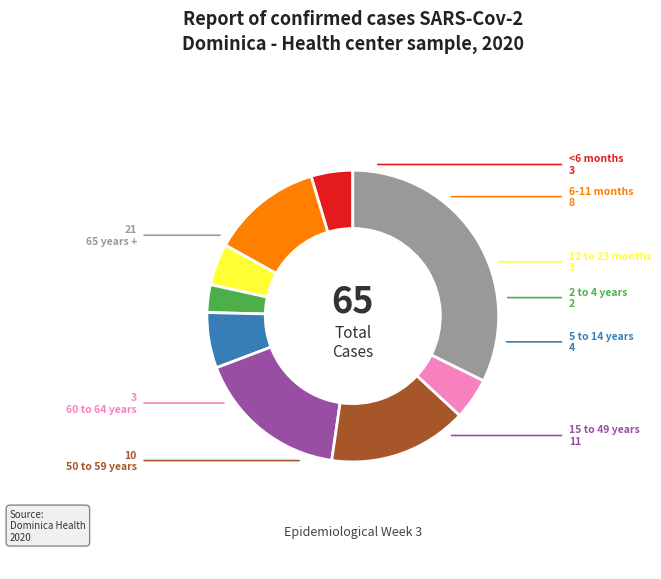

Is the sum of 2 to 4 years and 15 to 49 years greater than half?

No